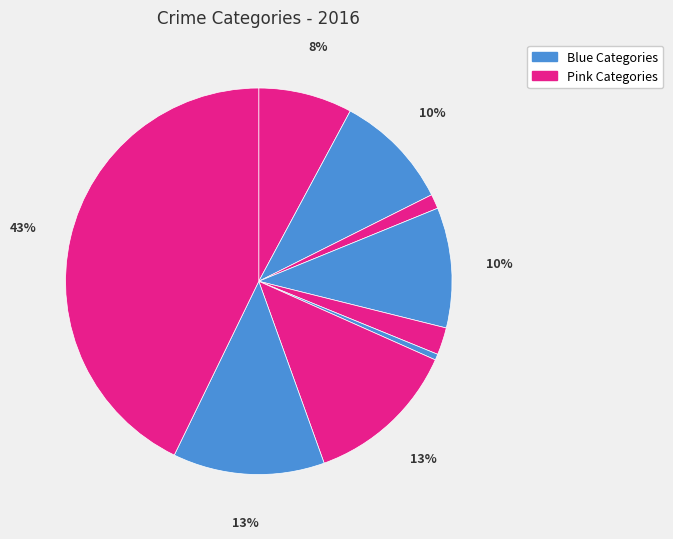

Is there a majority slice in this chart?

No